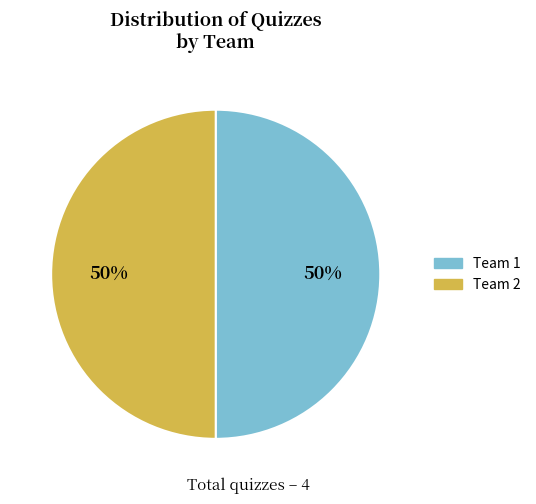

To the nearest percent, what is the average slice percentage?

50%